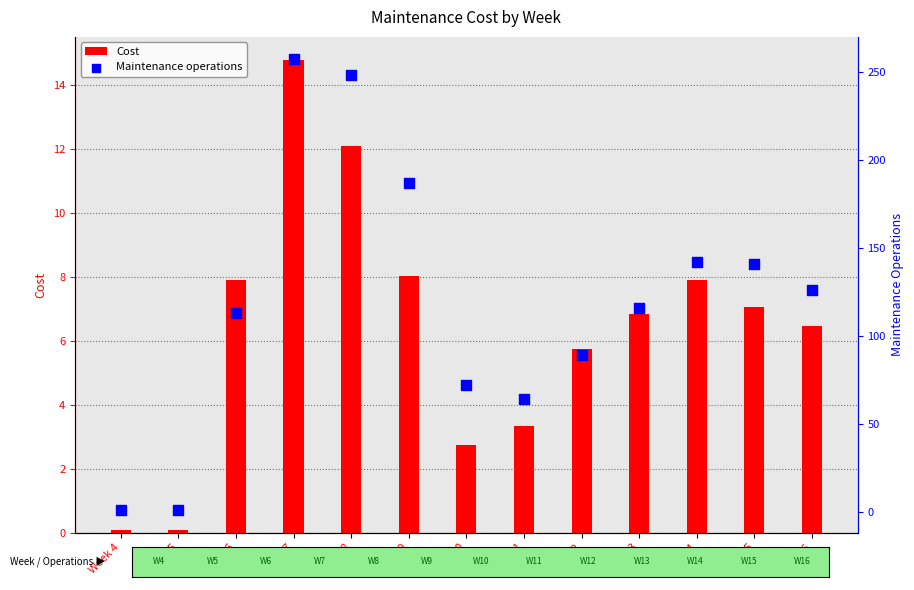

Which series has the widest spread of Y values?

Maintenance operations